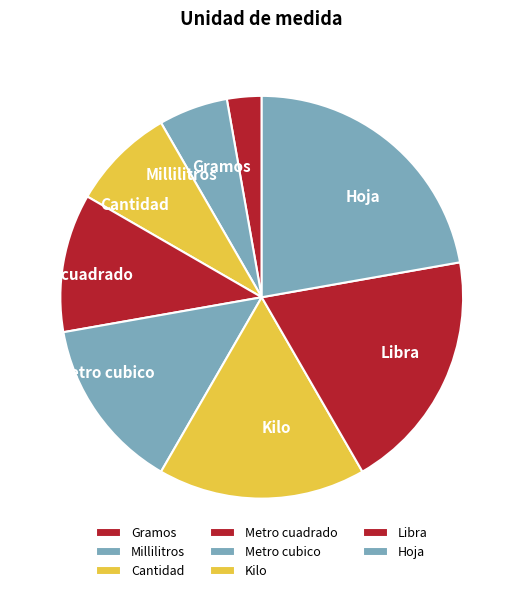

Approximately how many times larger is the value at Libra compared to Hoja?

0.9